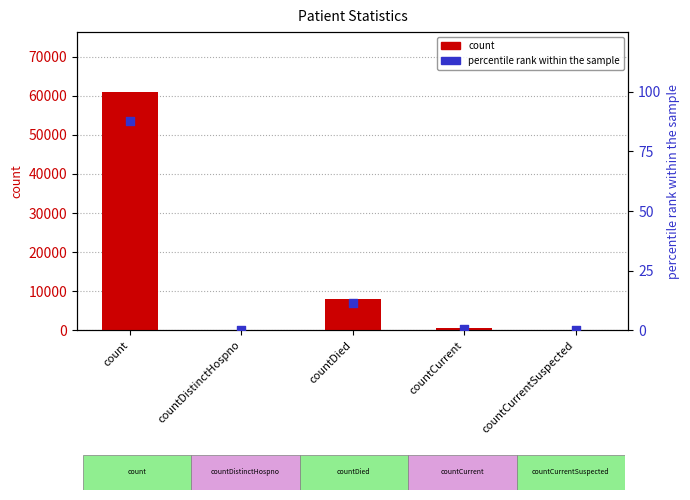

Which series reaches the minimum Y coordinate?

count